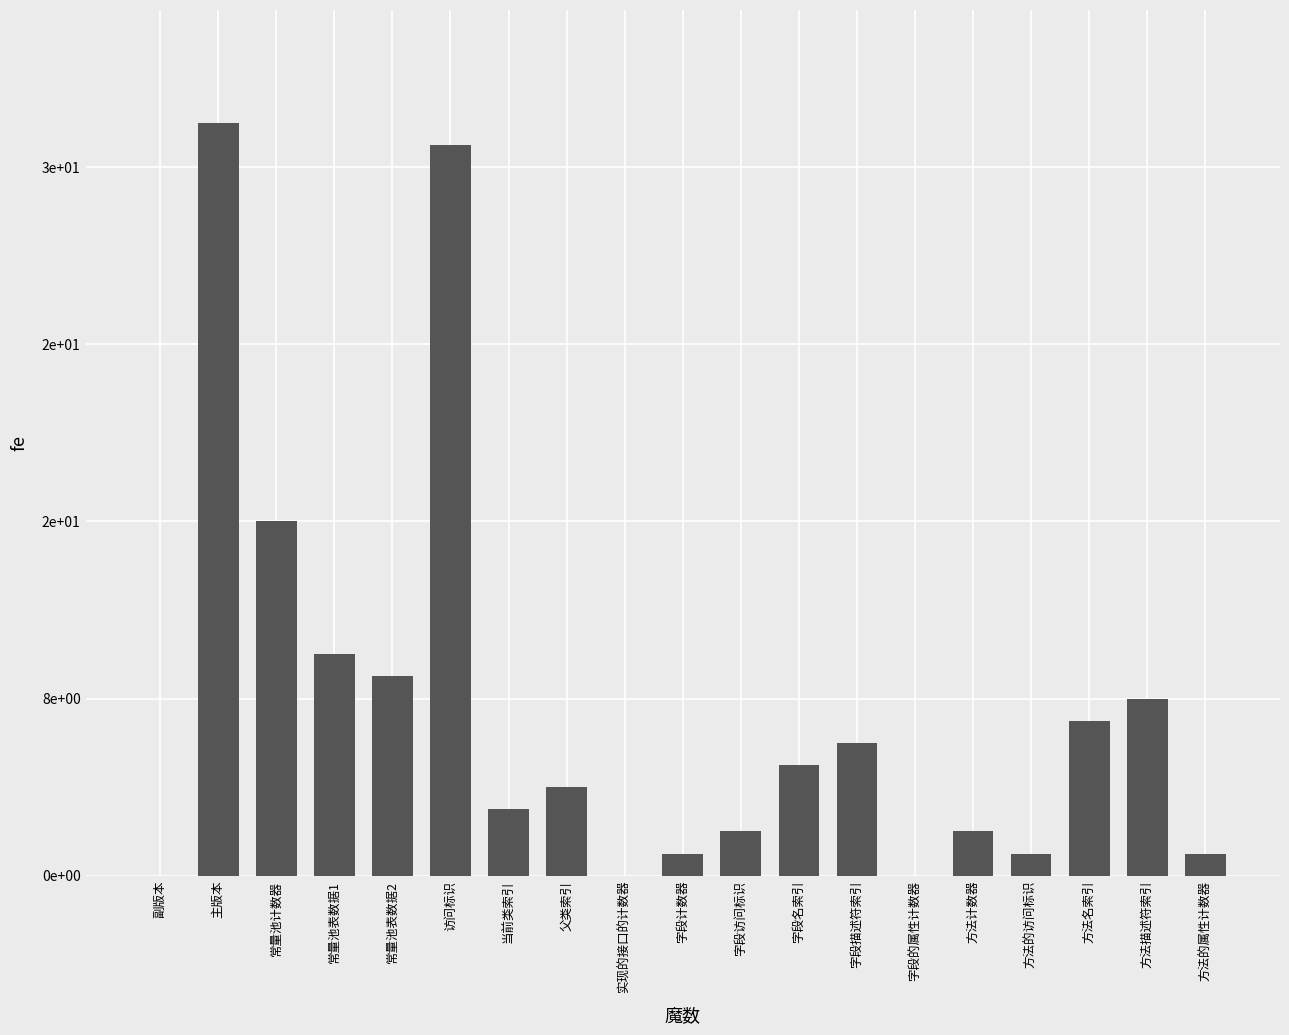

Reading left to right, what are all the values shown in this chart?

副版本=0	主版本=34	常量池计数器=16	常量池表数据1=10	常量池表数据2=9	访问标识=33	当前类索引=3	父类索引=4	实现的接口的计数器=0	字段计数器=1	字段访问标识=2	字段名索引=5	字段描述符索引=6	字段的属性计数器=0	方法计数器=2	方法的访问标识=1	方法名索引=7	方法描述符索引=8	方法的属性计数器=1